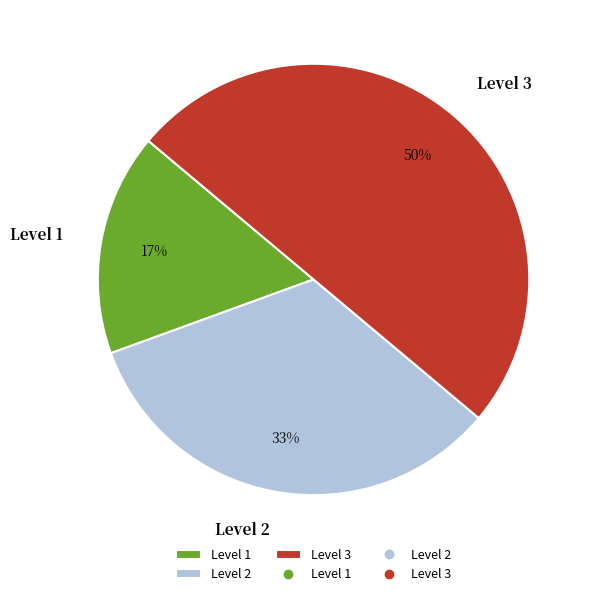

Which category has the biggest portion of the pie?

Level 3